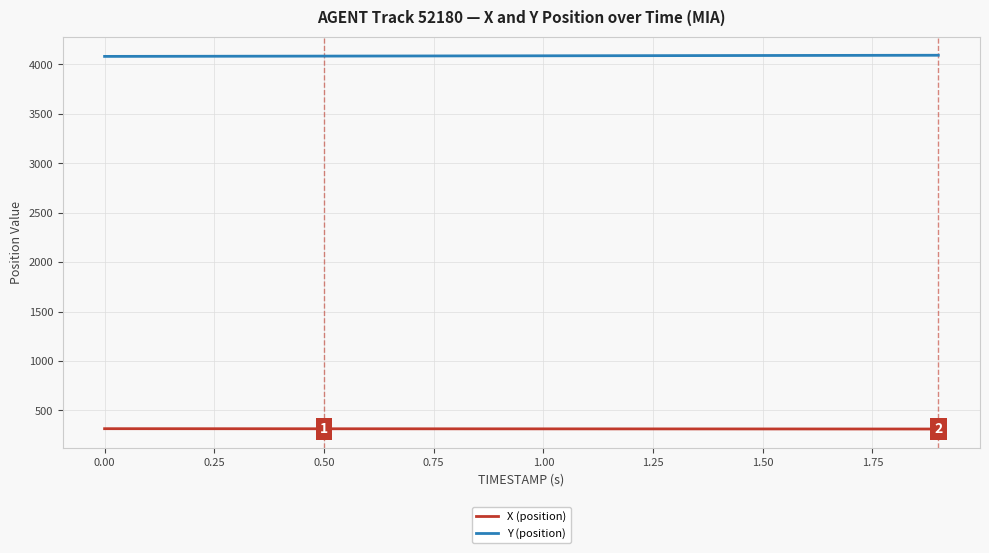

True or false: Y (position) and X (position) intersect in this chart.

False